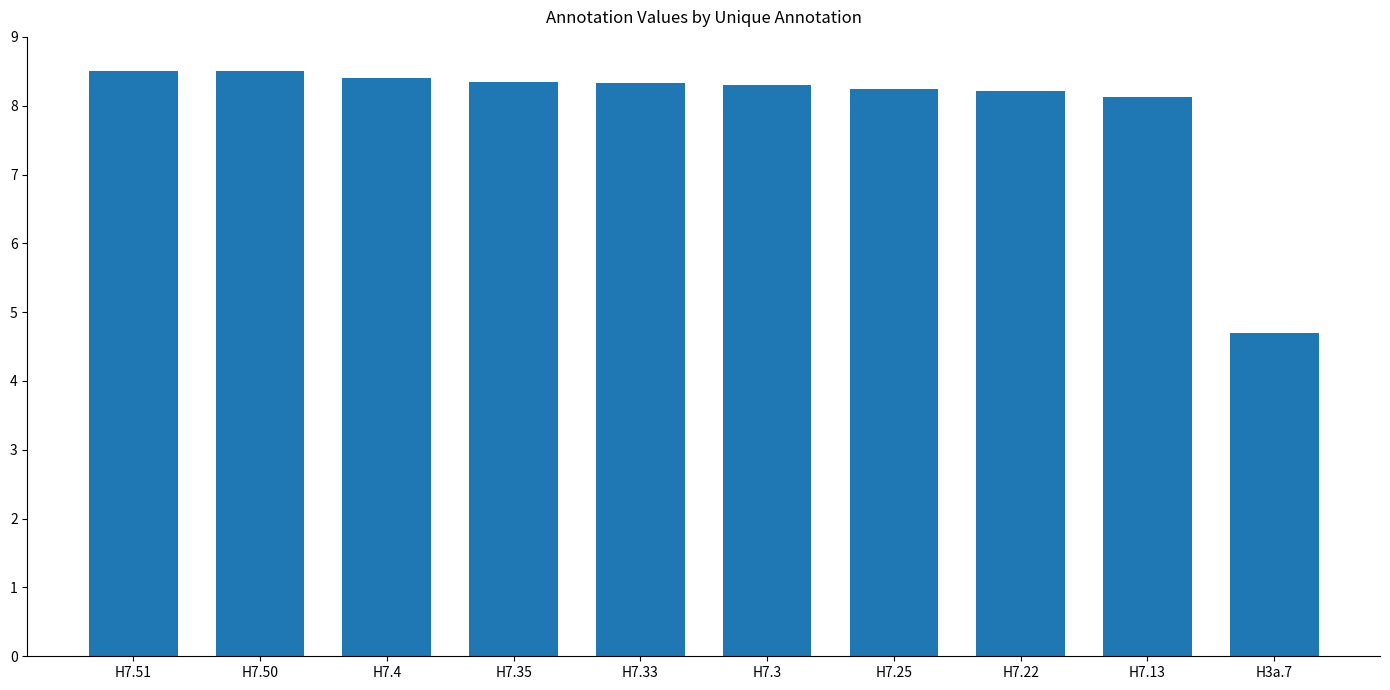

What is the ratio of the value at H7.22 to the value at H7.3?

1.0